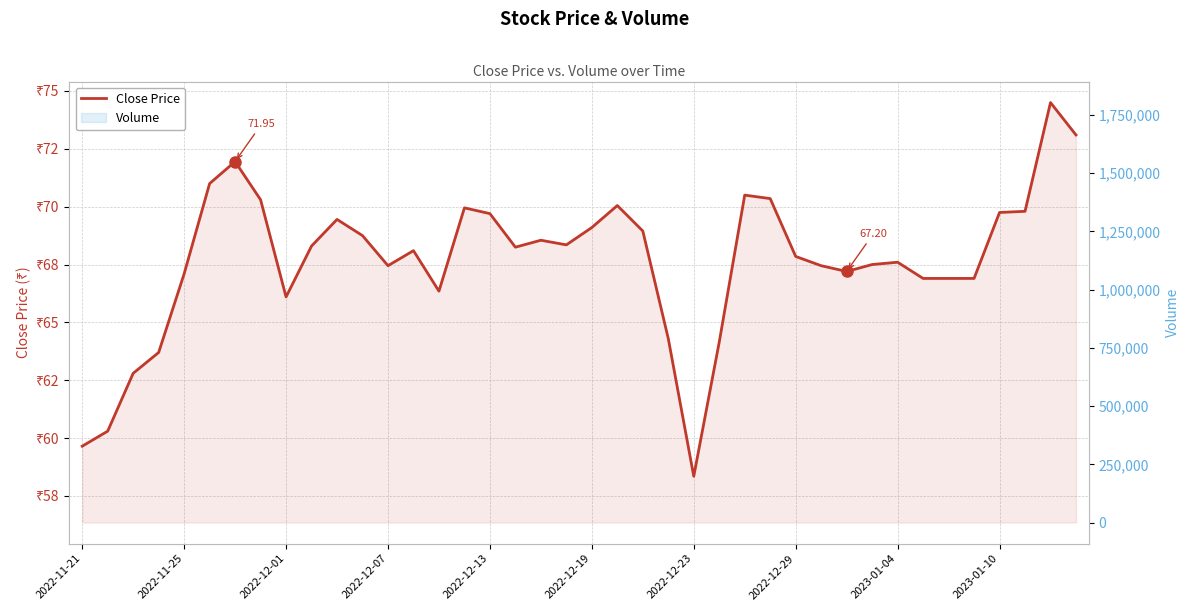

How many lines are shown in the chart?

2